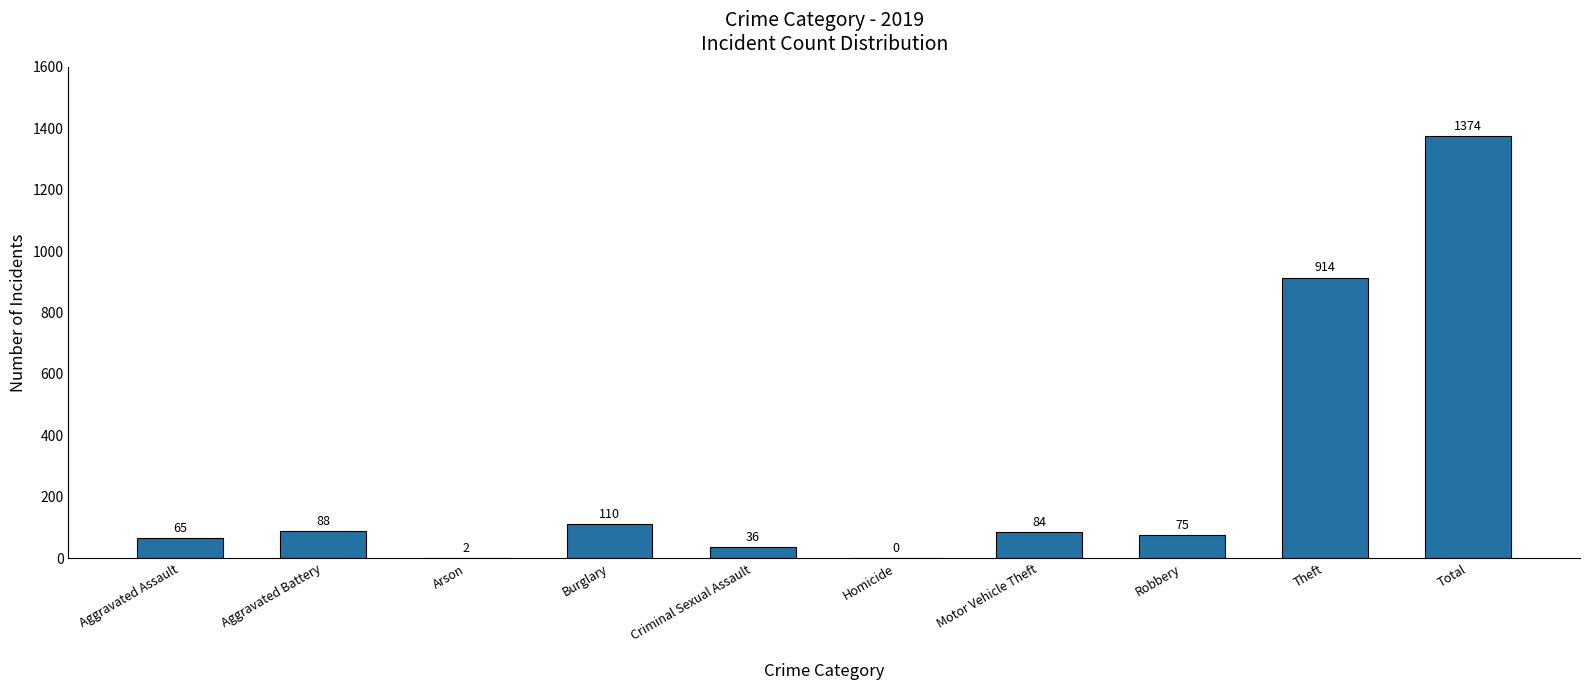

Reading right to left, transcribe all the data shown in this chart.

1374	914	75	84	0	36	110	2	88	65